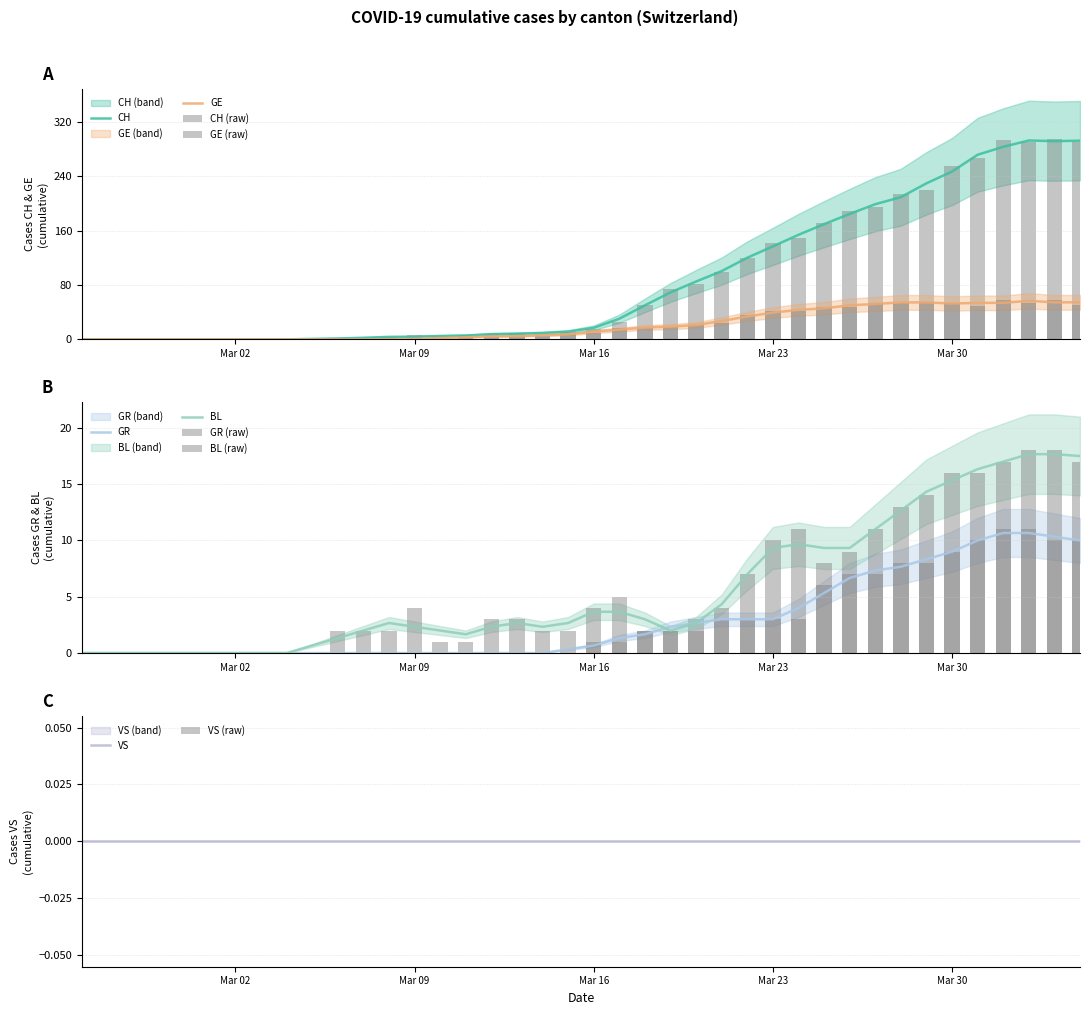

What is the highest value of the GE series?

56.7